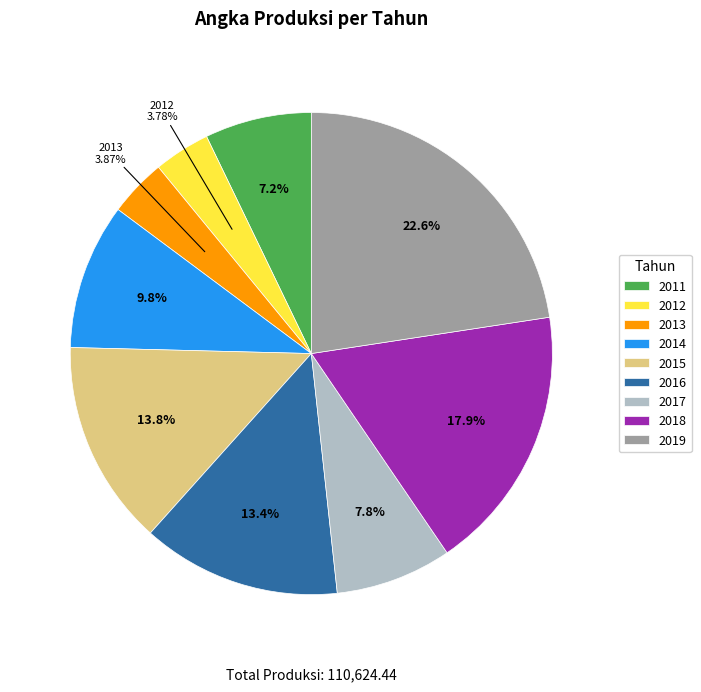

To the nearest percent, what percentage of the pie is 2011?

7%